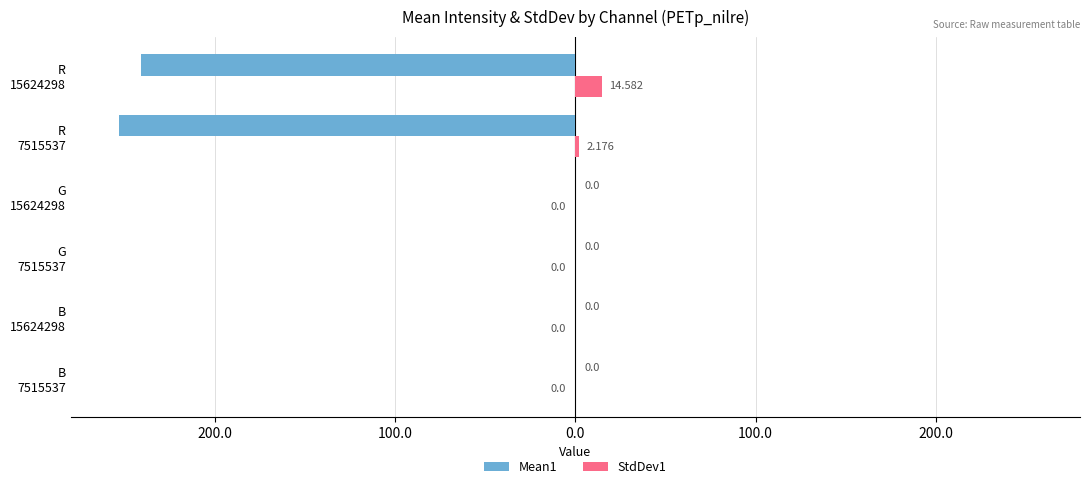

What are all the series names shown in the legend?

Mean1, StdDev1